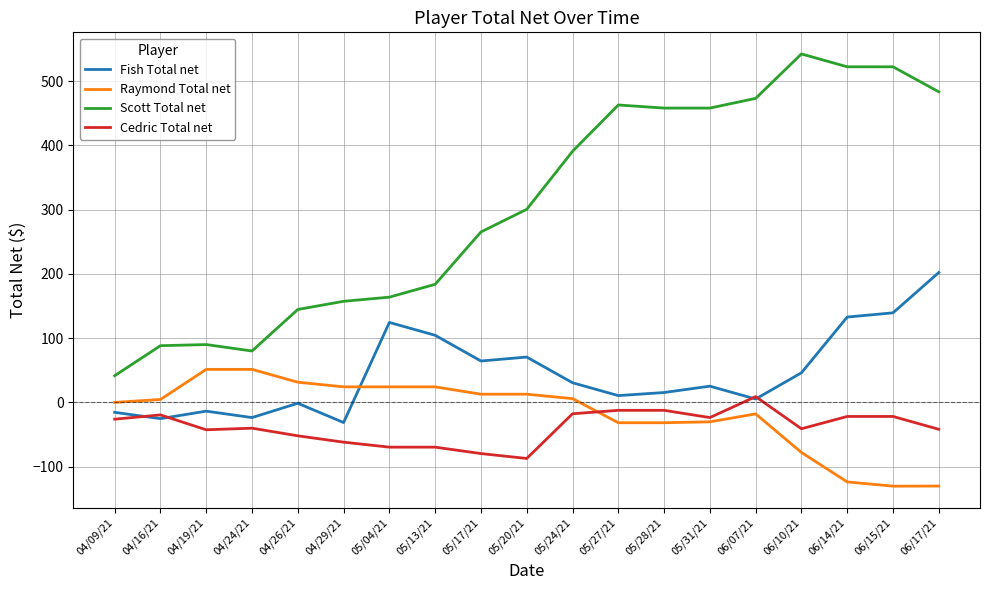

The Raymond Total net series shows 51.4 at 04/24/21. True or false?

True